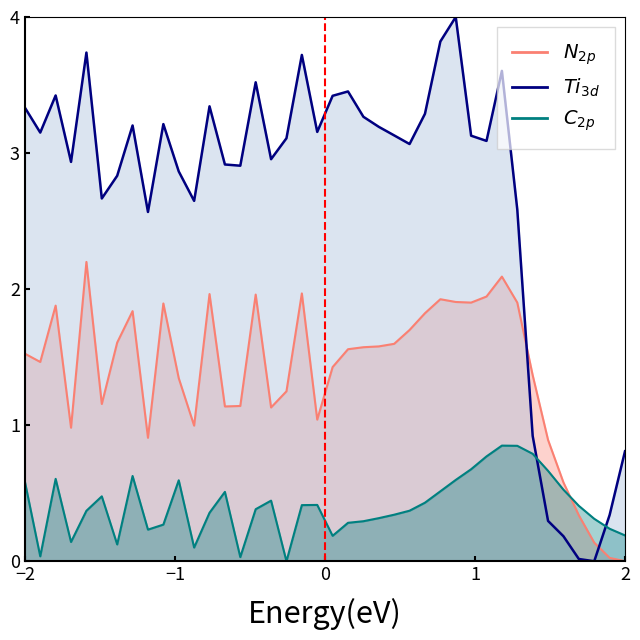

How many intersections are there between C_2p and Ti_3d?

2